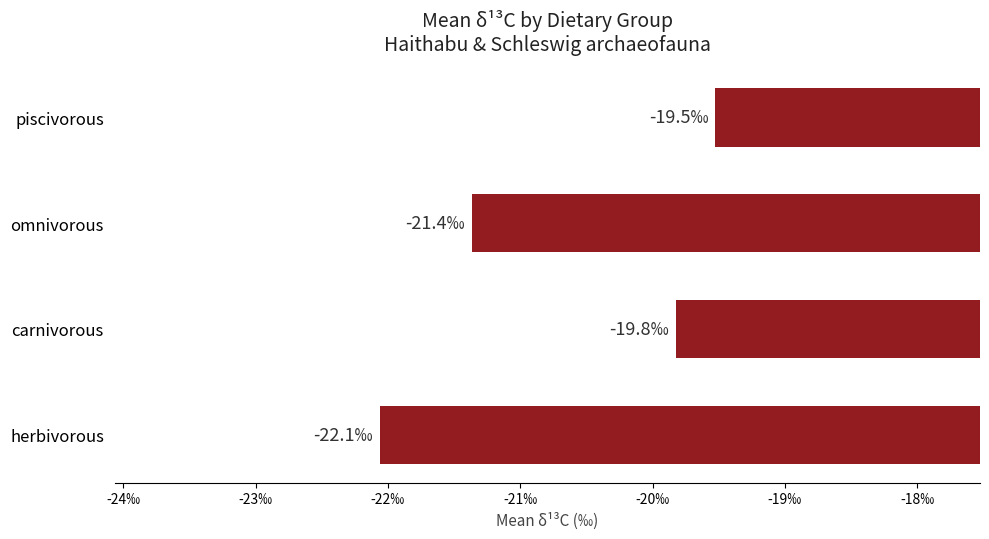

Which category has the highest value across all series?

piscivorous